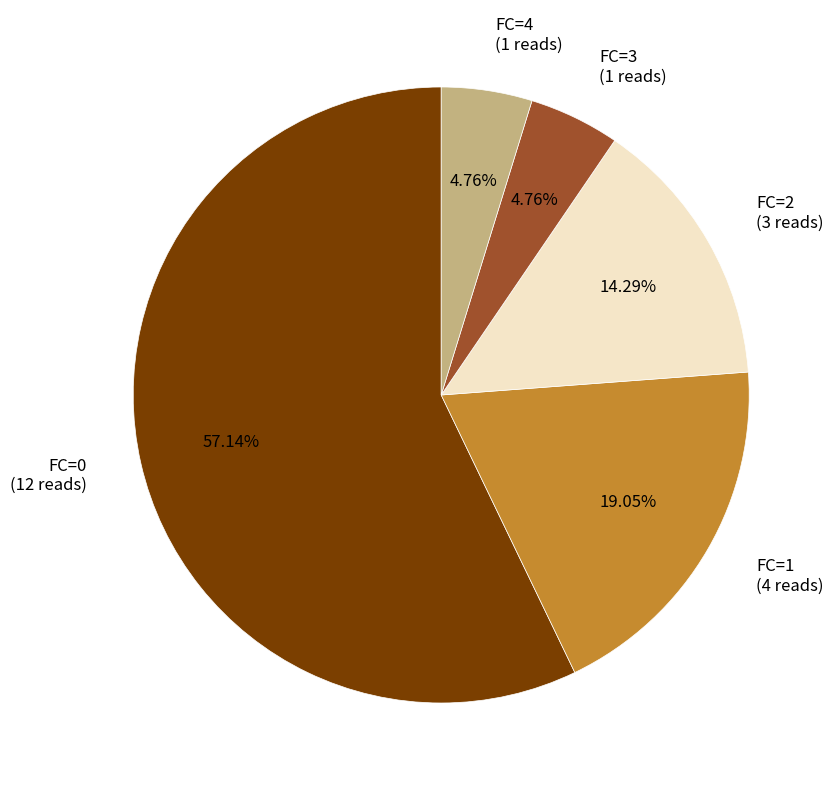

The FC=1 slice represents 28% of the pie. True or false?

False